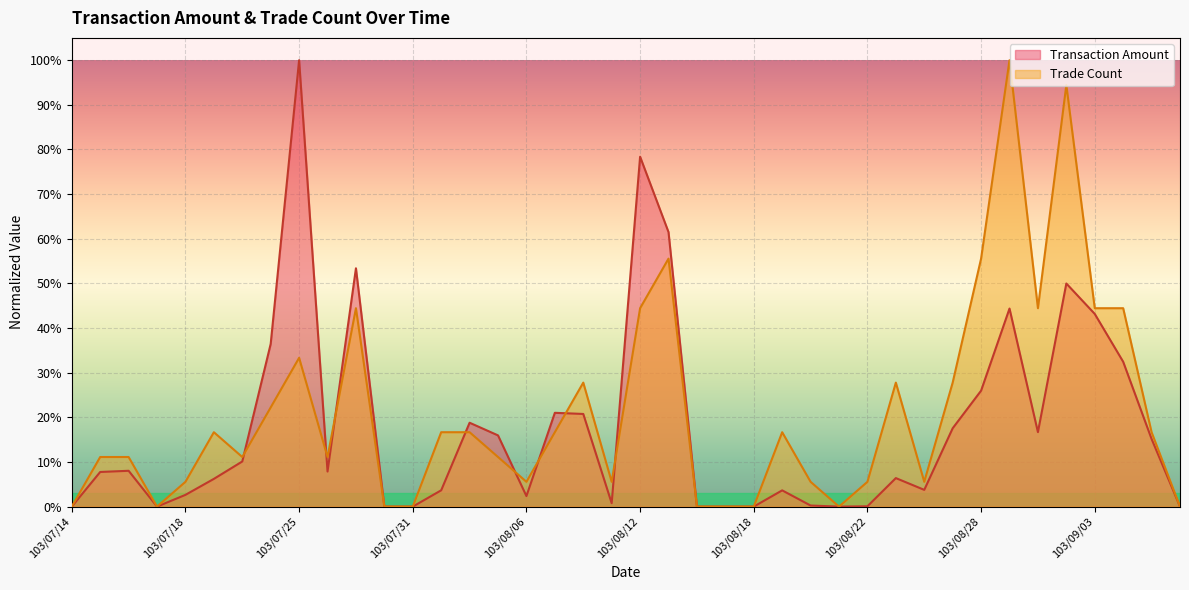

Is it true that Transaction Amount equals 0.6 at 103/07/25?

False